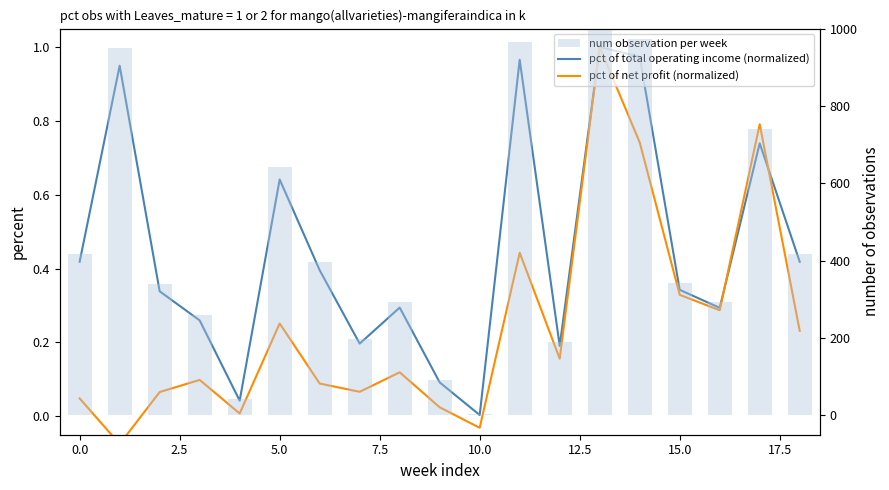

Which series has the largest range (max minus min)?

num observation per week